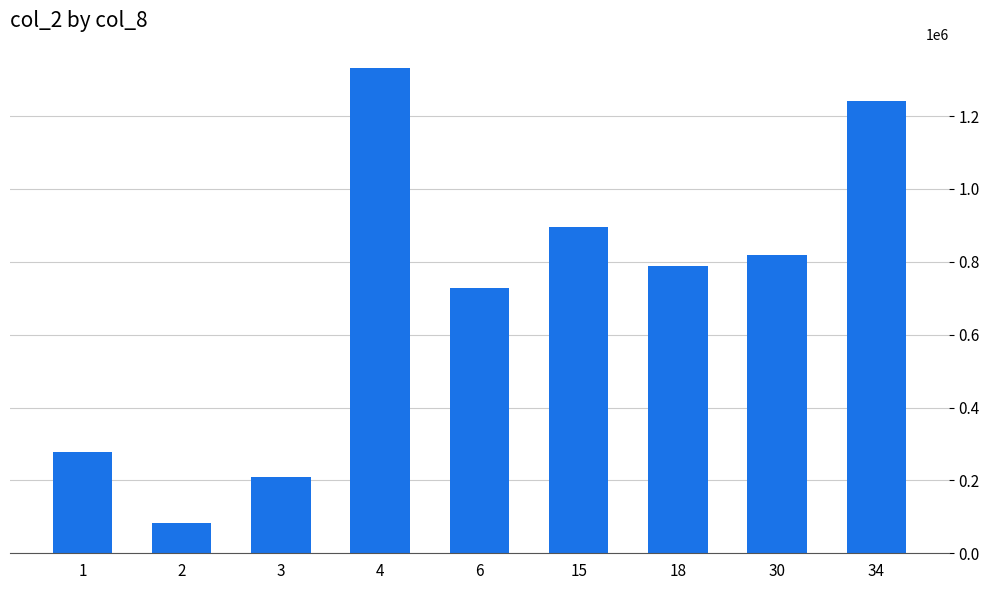

Are the bars grouped side by side (vs. stacked)?

No